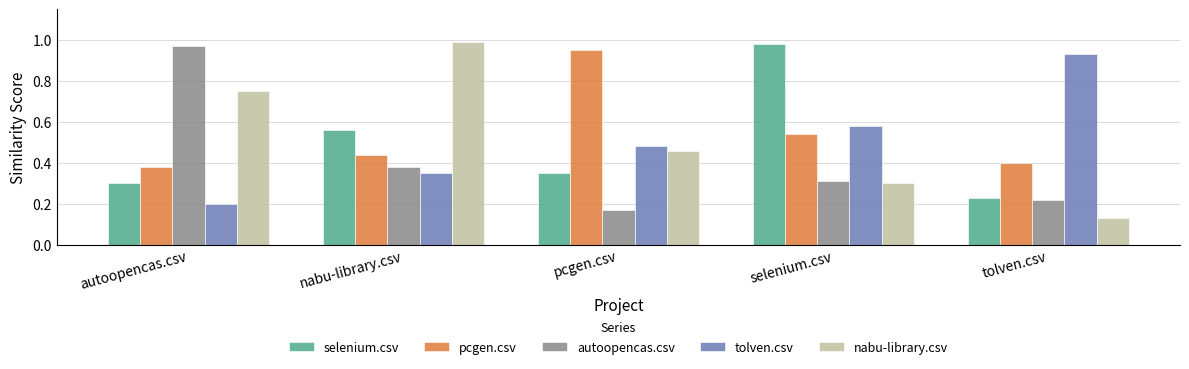

What are all the series names shown in the legend?

selenium.csv, pcgen.csv, autoopencas.csv, tolven.csv, nabu-library.csv